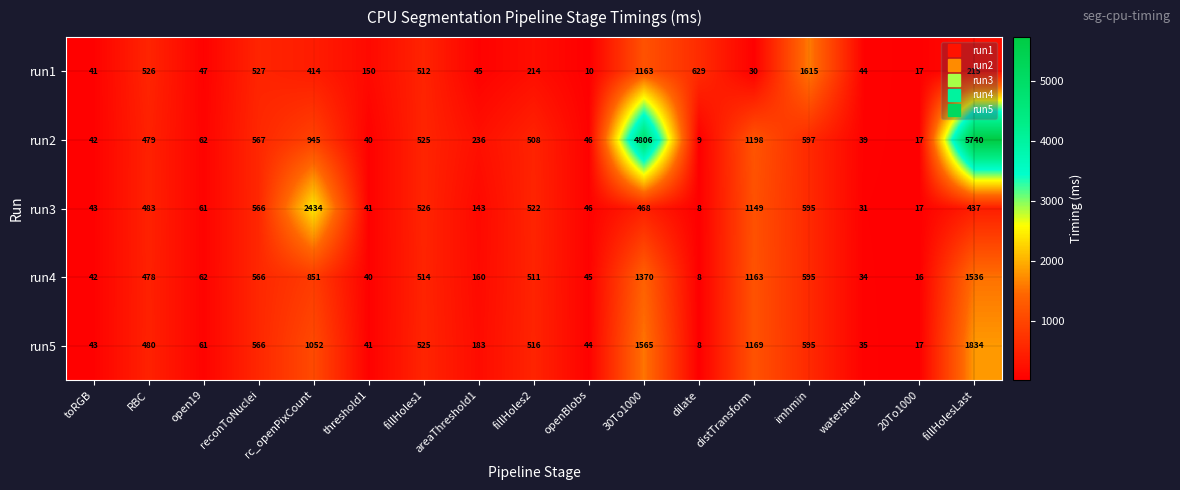

At which category is the sum across all series the highest?

fillHolesLast